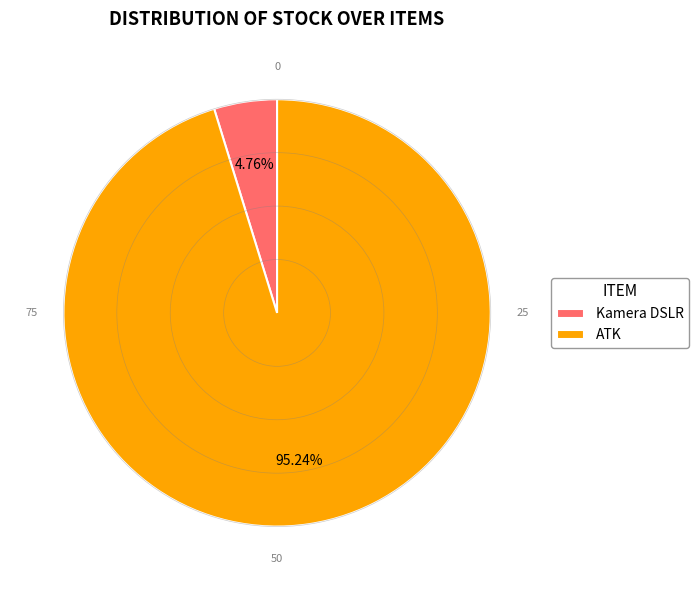

Which slice is the smallest?

Kamera DSLR